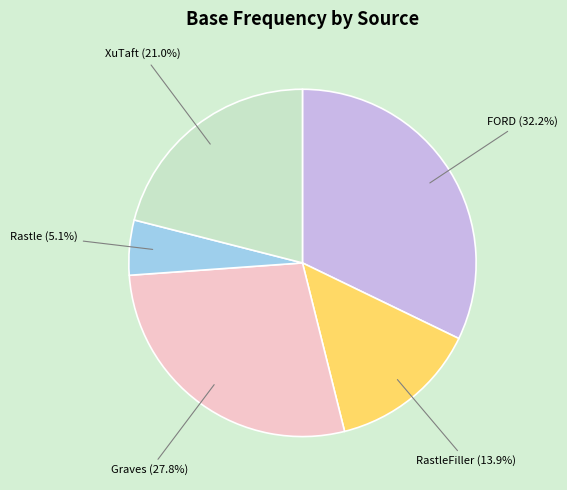

Which slice is the largest?

FORD